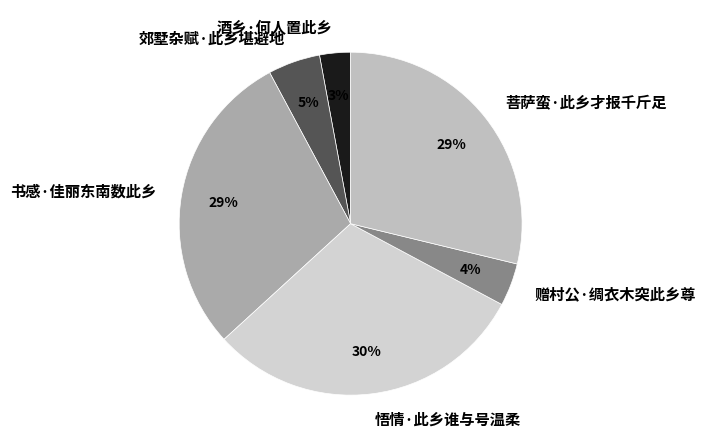

To the nearest percent, what portion does 书感·佳丽东南数此乡 represent?

29%